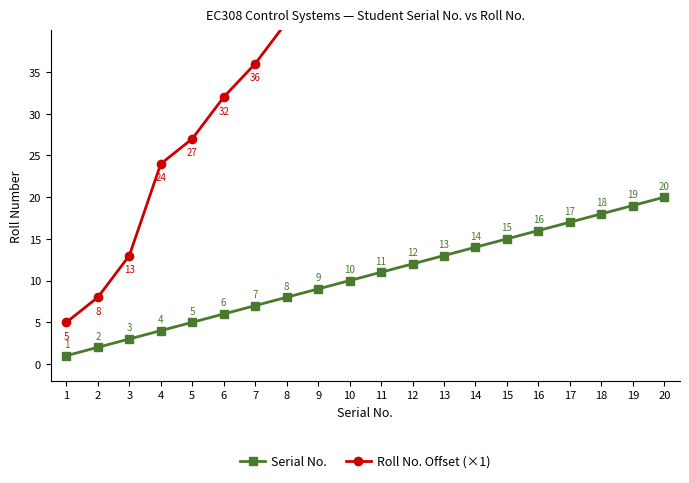

What is the value of the Roll No. Offset (×1) point at the 17th from the left?

80